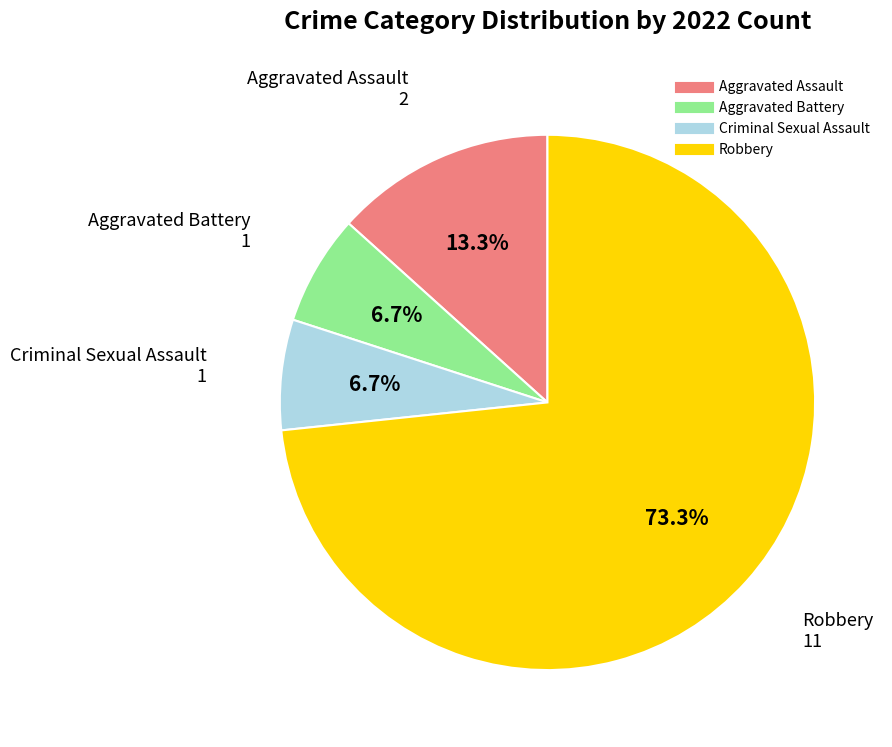

What is the majority slice?

Robbery